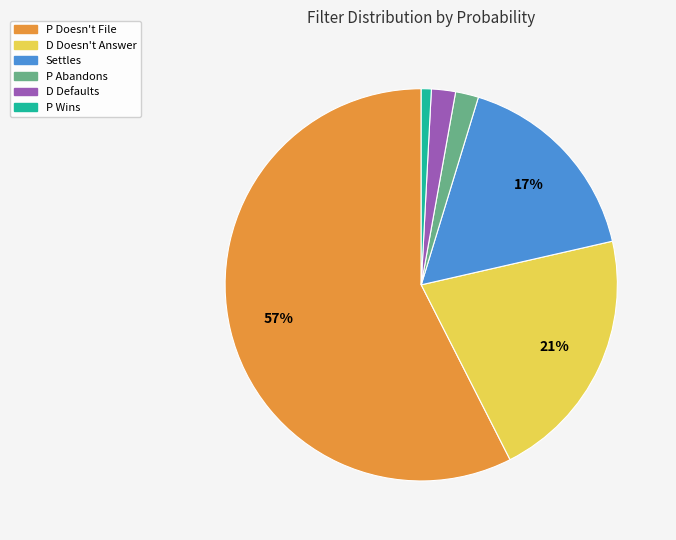

Is there any slice that represents more than half of the pie?

Yes